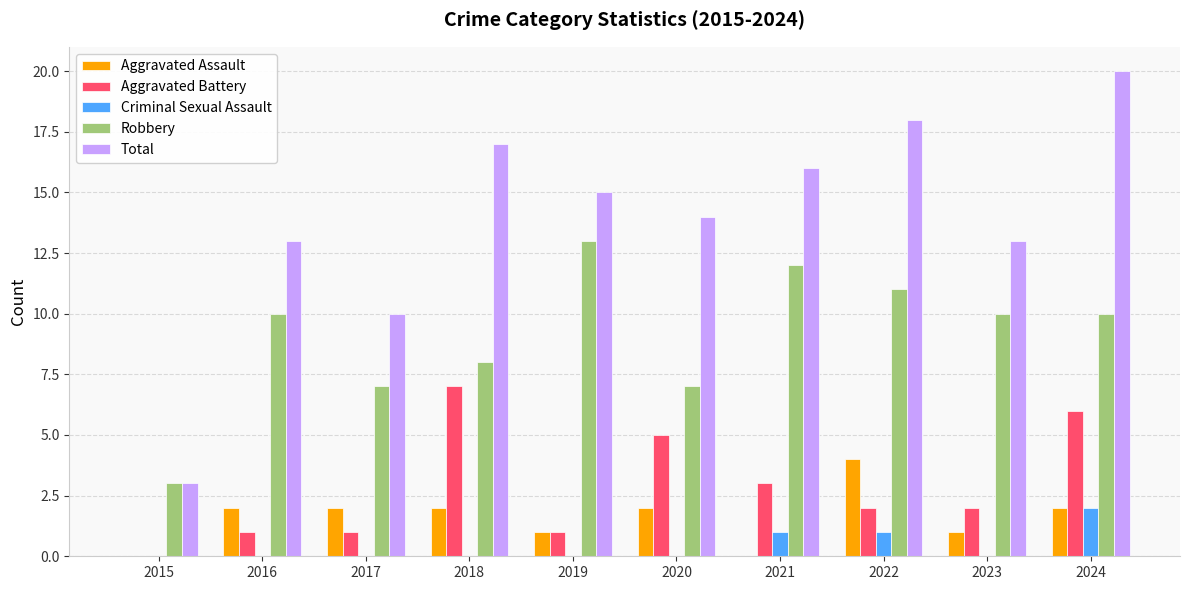

Between 2017 and 2018, which series saw the biggest shift?

Total